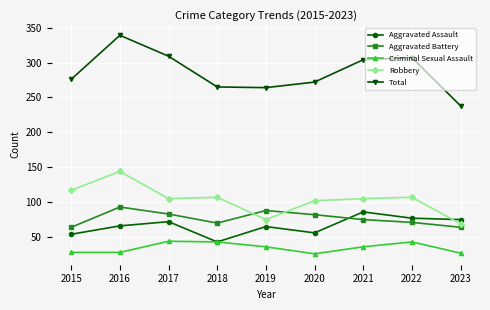

What value does the Total series have at 2018?

265